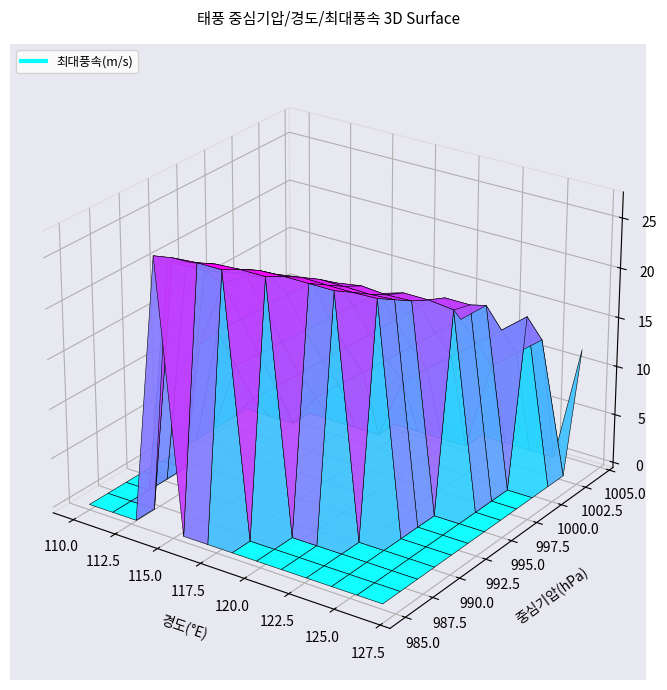

What is the sum of the 경도 values at 4 and 7?

238.7